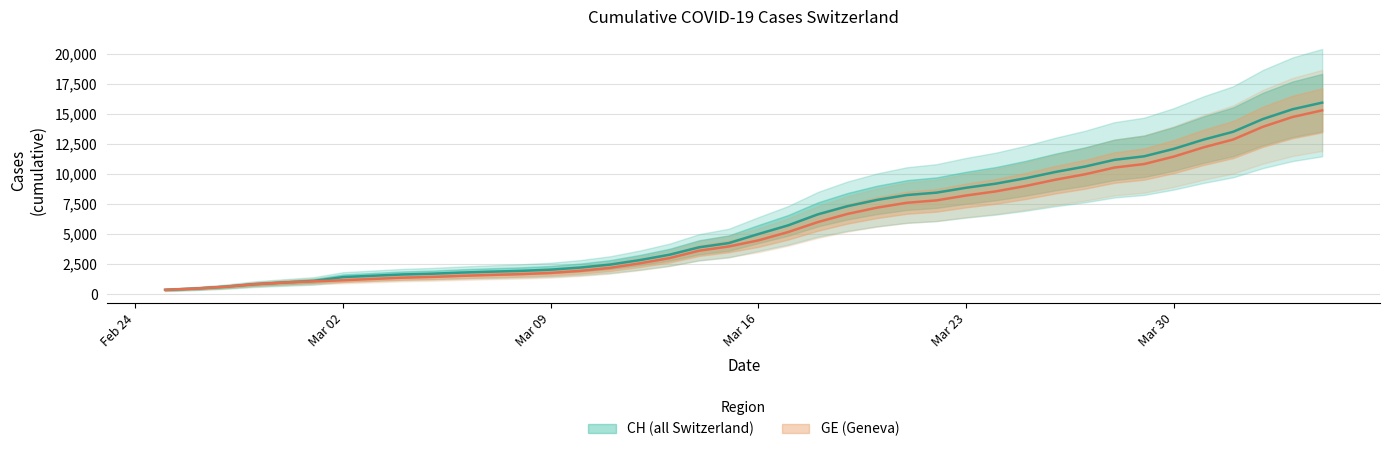

What are all the series names shown in the legend?

CH, GE